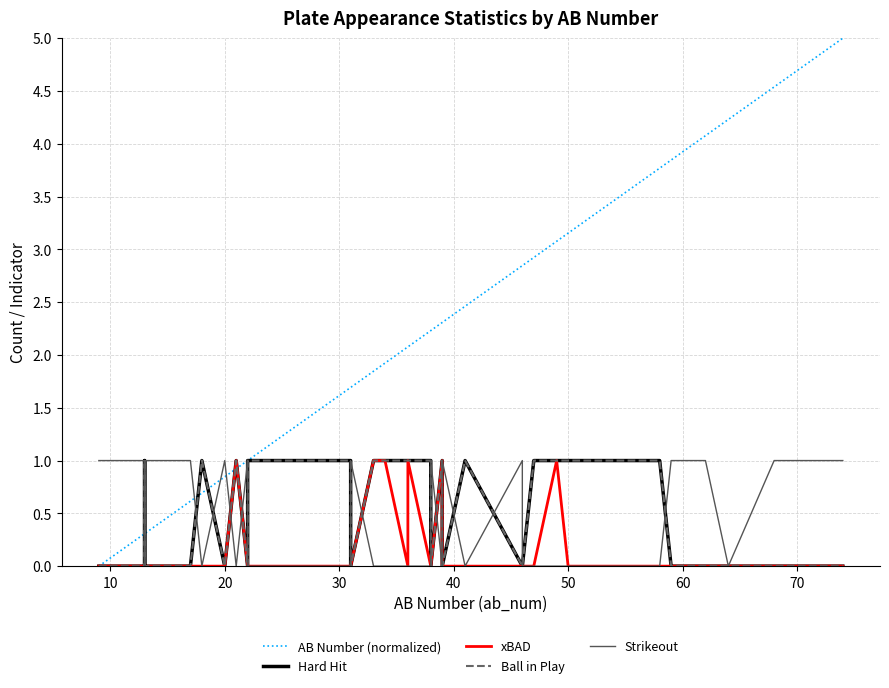

At which category does Ball in Play reach its first local valley?

10